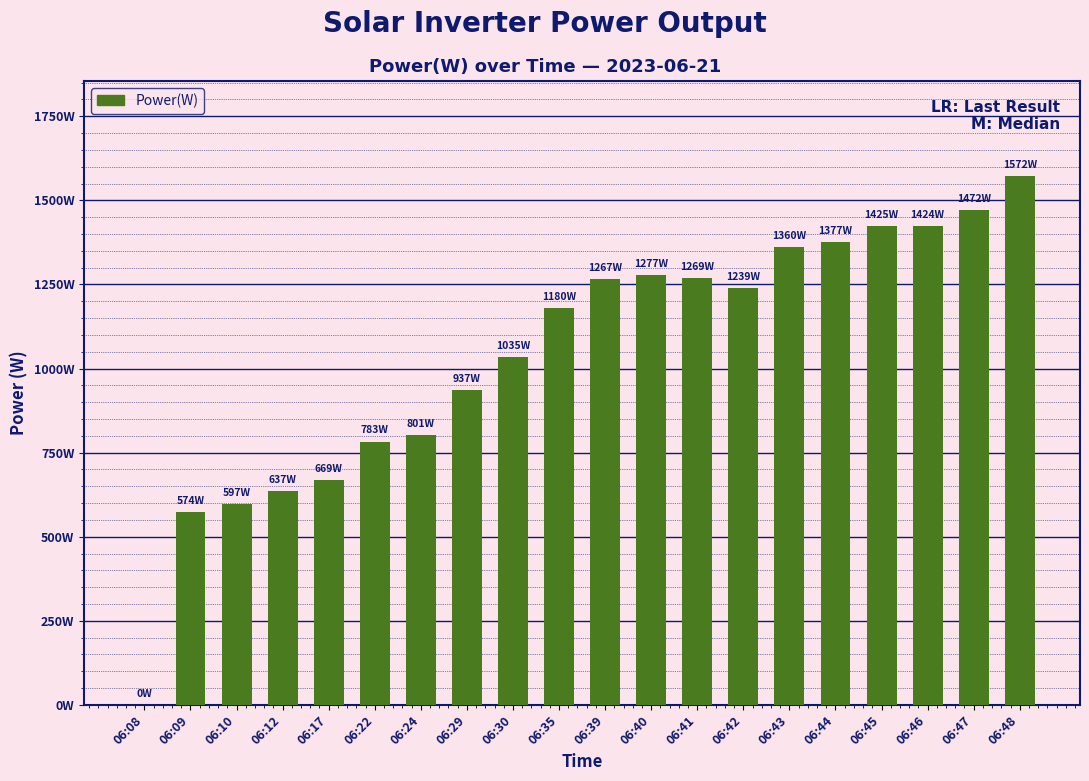

Rank the categories by value from lowest to highest.

06:08, 06:09, 06:10, 06:12, 06:17, 06:22, 06:24, 06:29, 06:30, 06:35, 06:42, 06:39, 06:41, 06:40, 06:43, 06:44, 06:46, 06:45, 06:47, 06:48